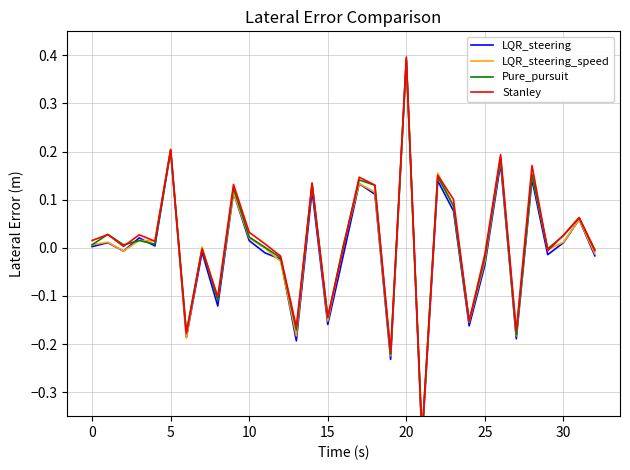

What is the sum of all Stanley values?

0.4